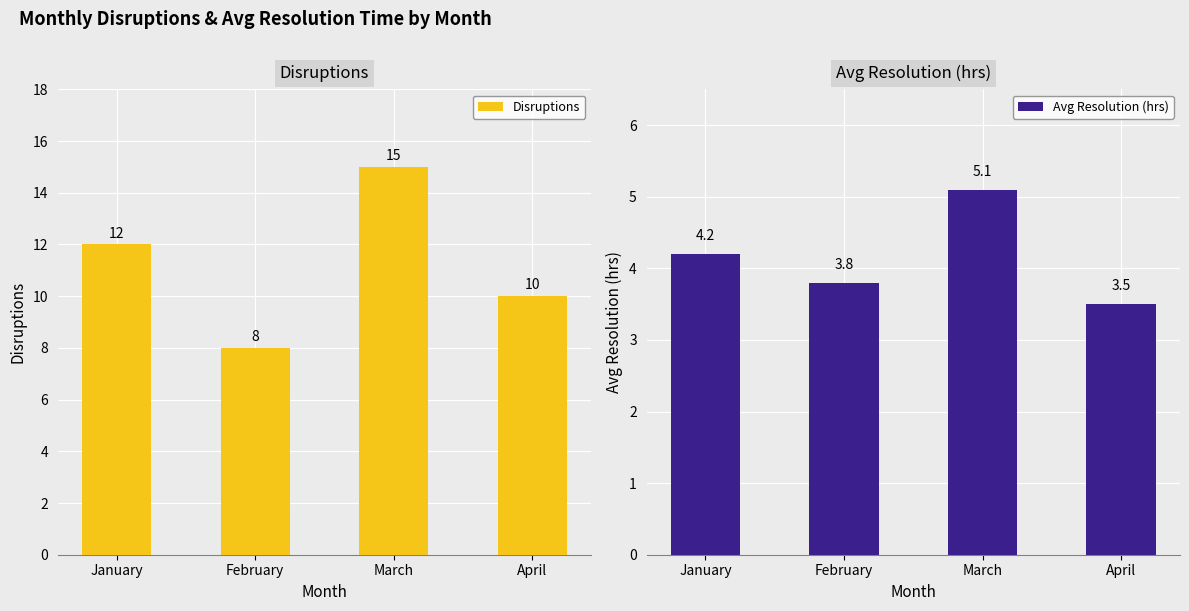

What are all the series names shown in the legend?

Disruptions, Avg Resolution (hrs)